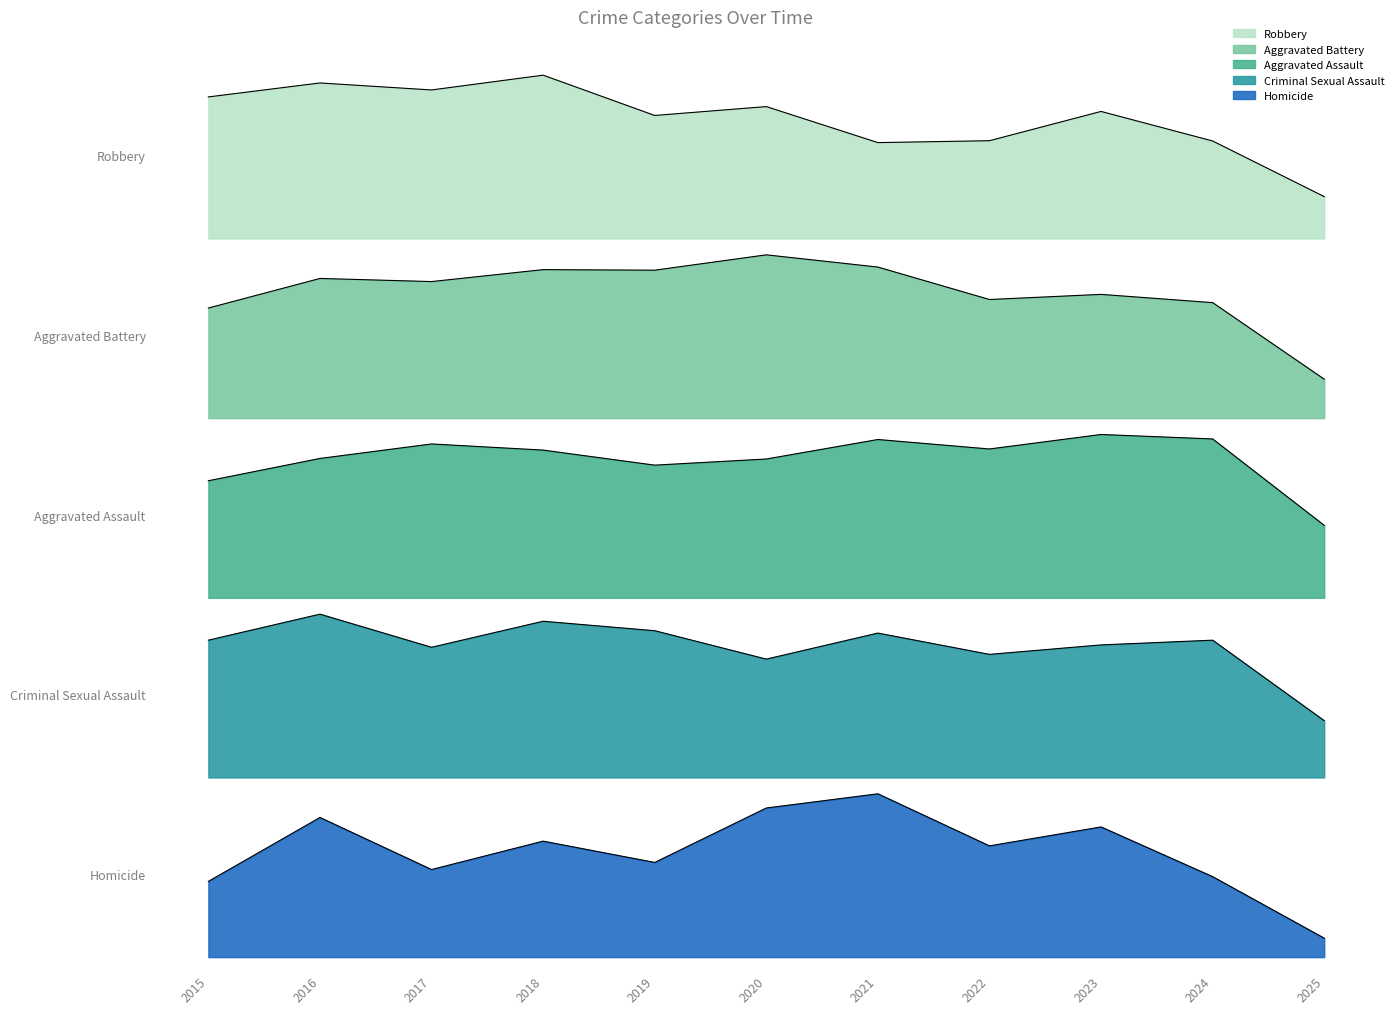

Reading left to right, list all the values displayed in this chart.

Robbery: 2015=527	2016=579	2017=553	2018=608	2019=458	2020=491	2021=357	2022=364	2023=473	2024=363	2025=156
Aggravated Battery: 2015=387	2016=491	2017=480	2018=522	2019=520	2020=574	2021=531	2022=417	2023=435	2024=406	2025=137
Aggravated Assault: 2015=210	2016=250	2017=276	2018=265	2019=238	2020=249	2021=284	2022=267	2023=293	2024=285	2025=130
Criminal Sexual Assault: 2015=58	2016=69	2017=55	2018=66	2019=62	2020=50	2021=61	2022=52	2023=56	2024=58	2025=24
Homicide: 2015=32	2016=59	2017=37	2018=49	2019=40	2020=63	2021=69	2022=47	2023=55	2024=34	2025=8